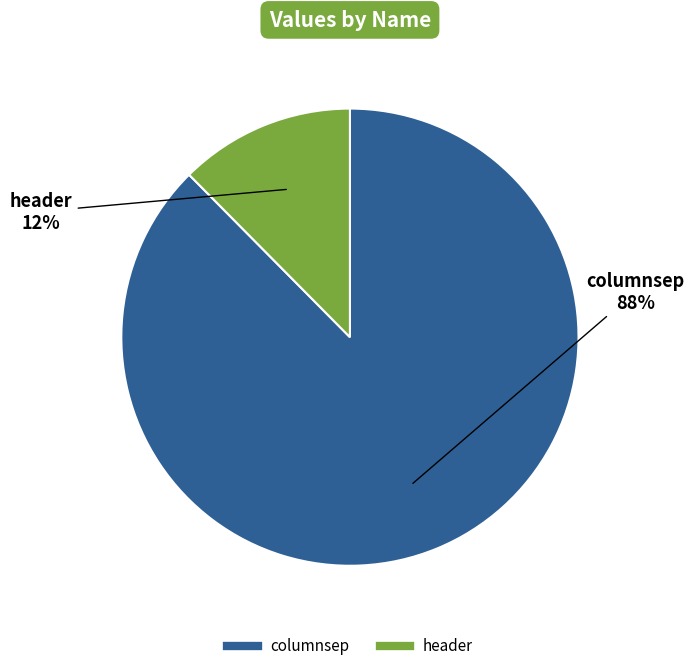

To the nearest percent, what portion does header represent?

12%